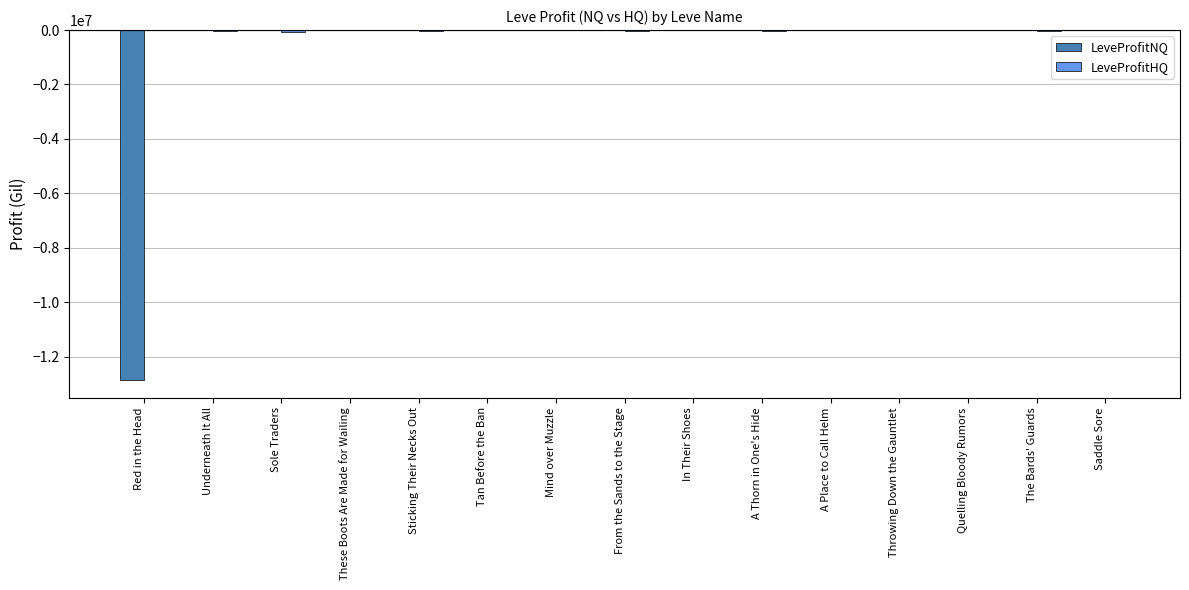

How many distinct data groups are displayed?

2